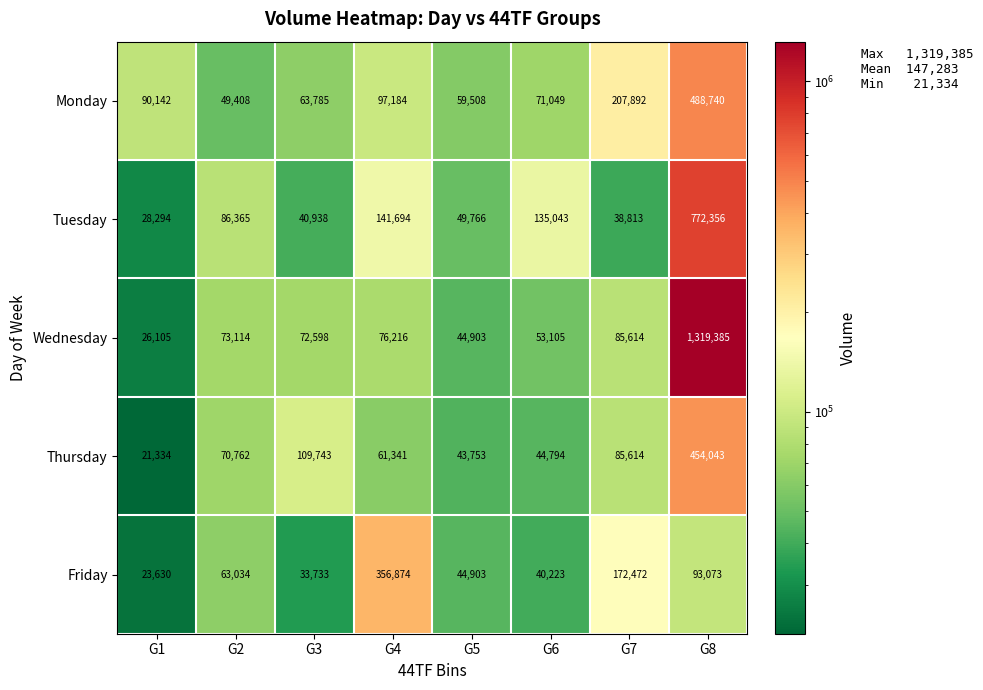

What is the difference between the maximum and second lowest values in the Tuesday series?

733543